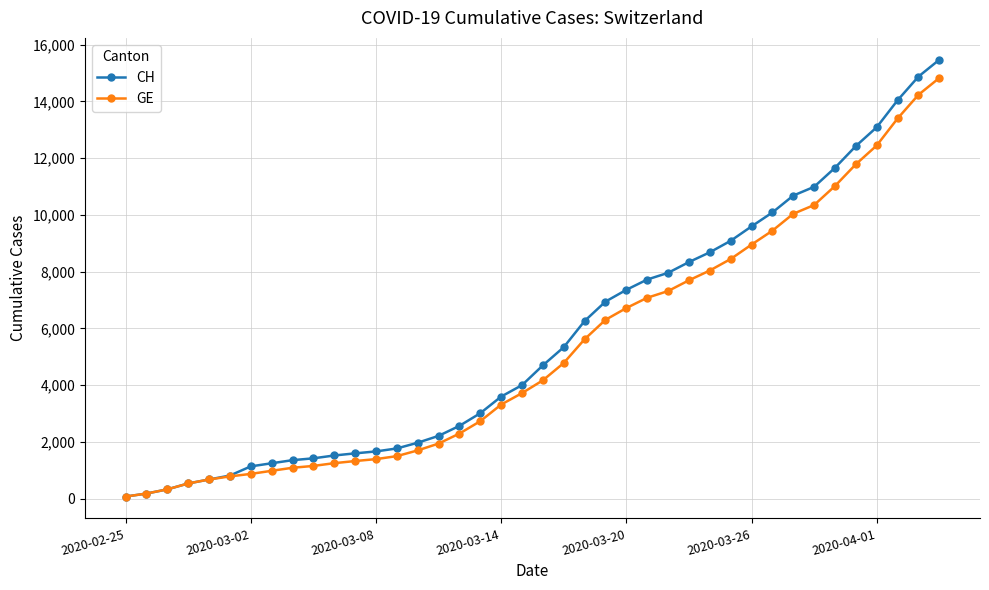

List the series in order of their overall mean, highest first.

CH, GE